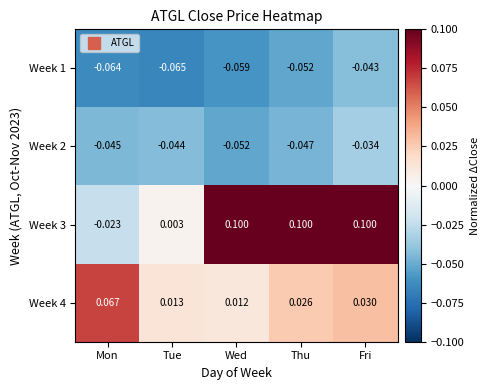

Which series changed the most between Wed and Thu?

Week 4